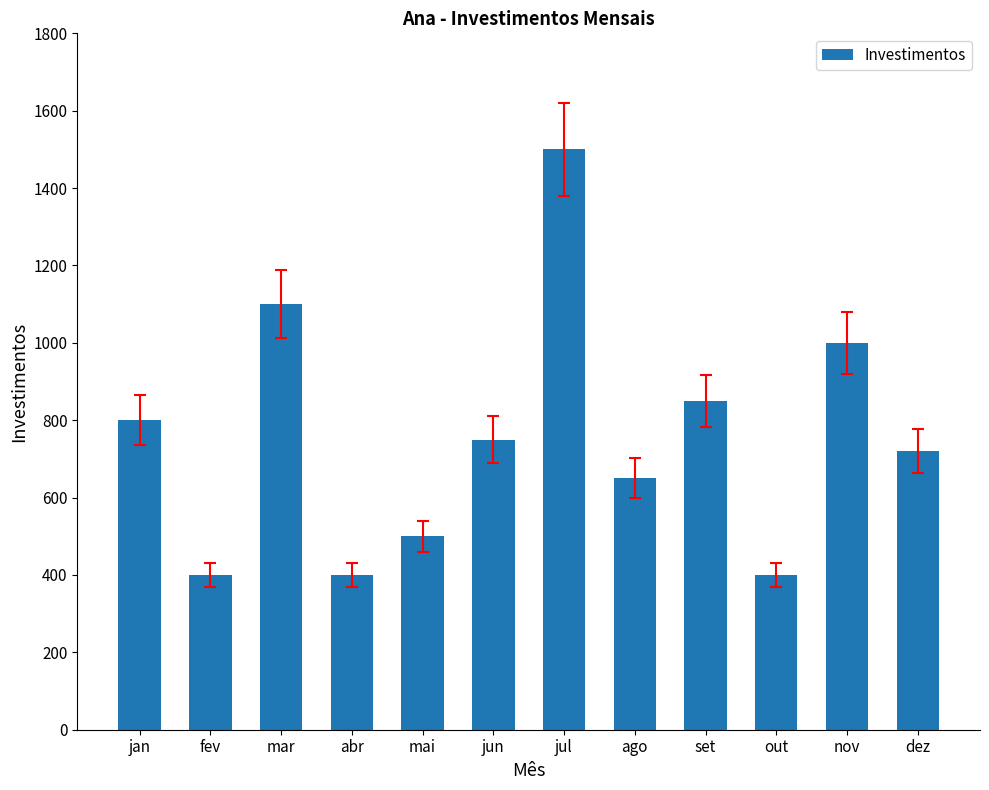

The value at abr is 400. True or false?

True